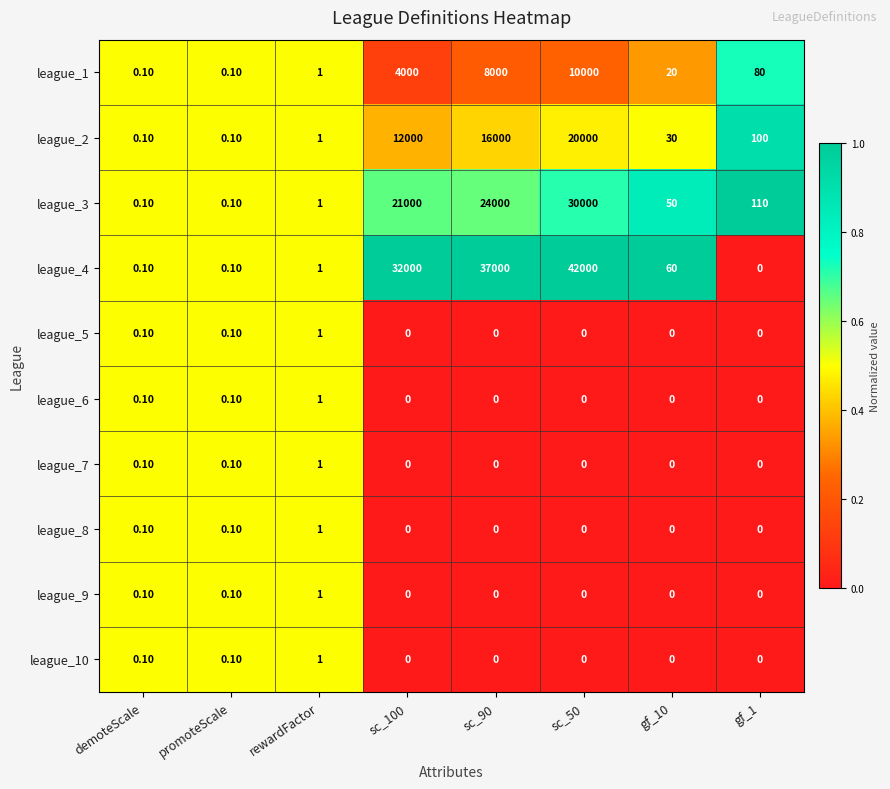

Which series changed the most between sc_100 and gf_1?

league_4